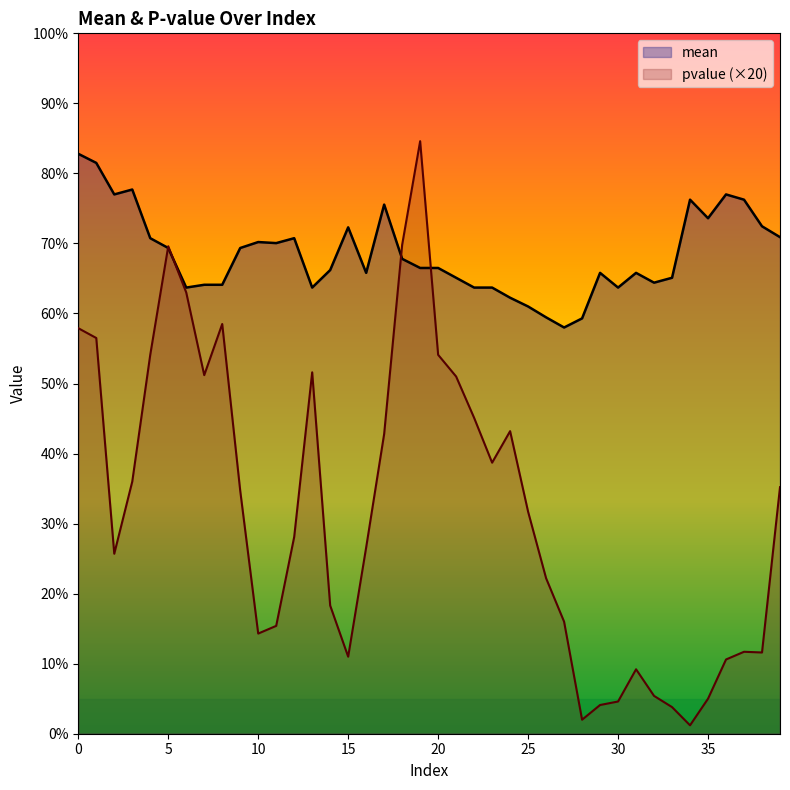

What are all the series names shown in the legend?

mean, pvalue (×20)